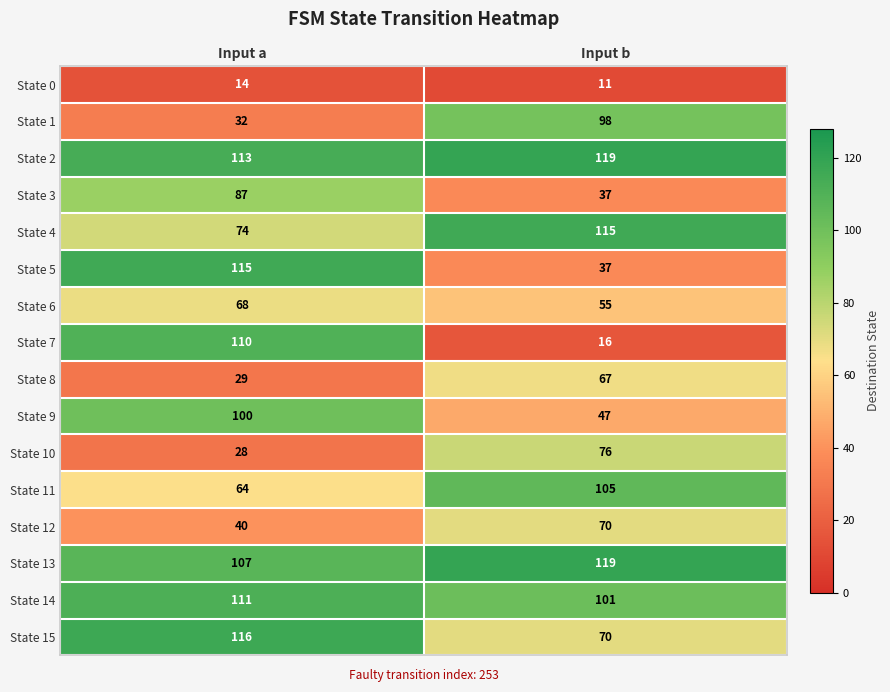

What is the difference between the State 10 values at Input b and Input a?

48